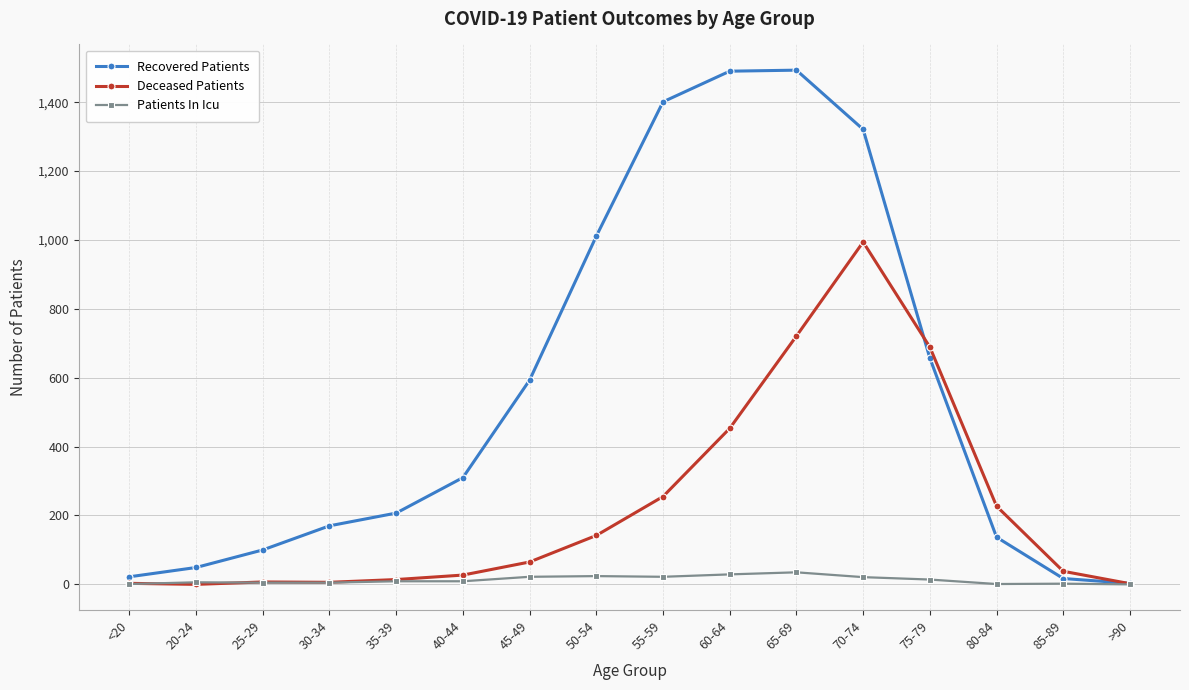

What is the approximate value of Deceased Patients at 85-89, to the nearest 10?

40